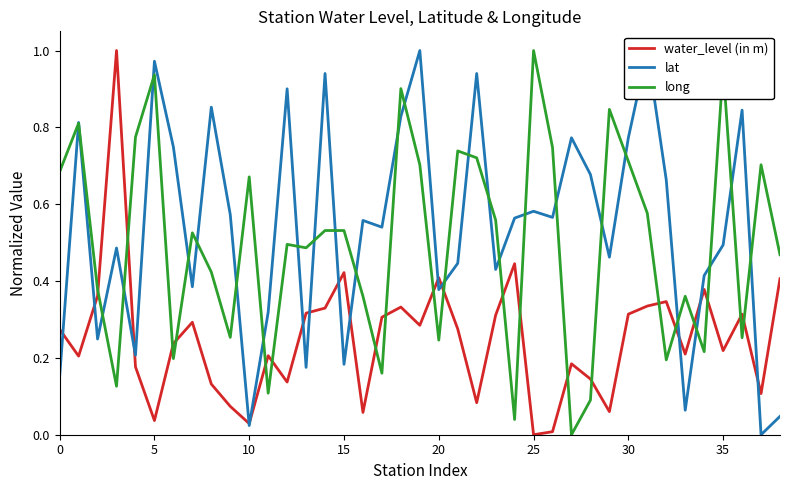

Which series changed the most between 12 and 17?

lat